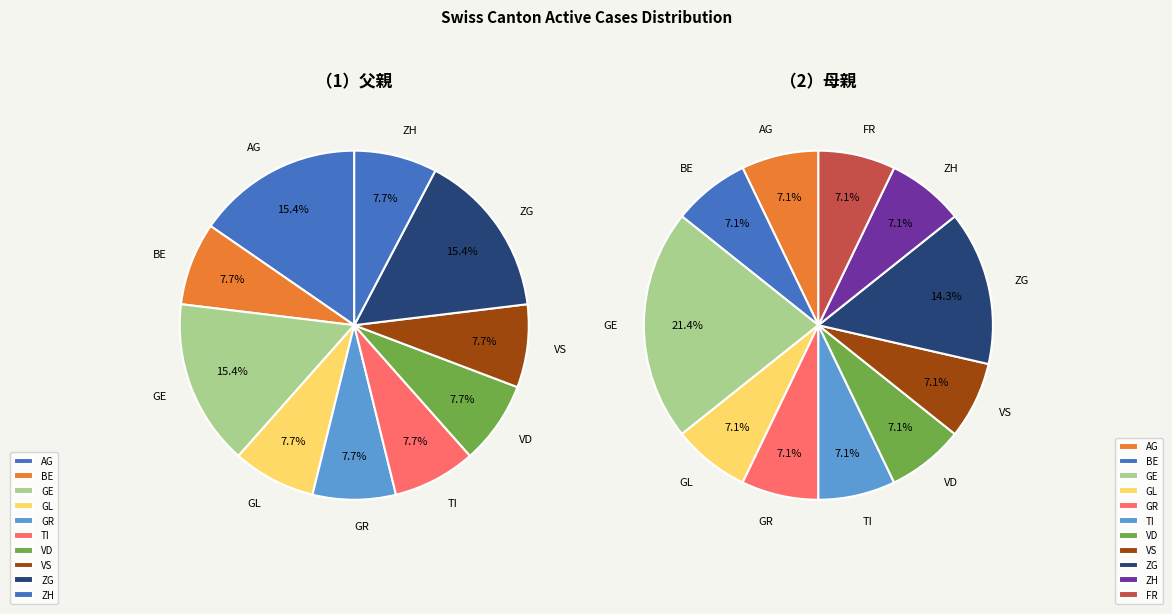

True or false: 27 accounts for 12% of the total.

False